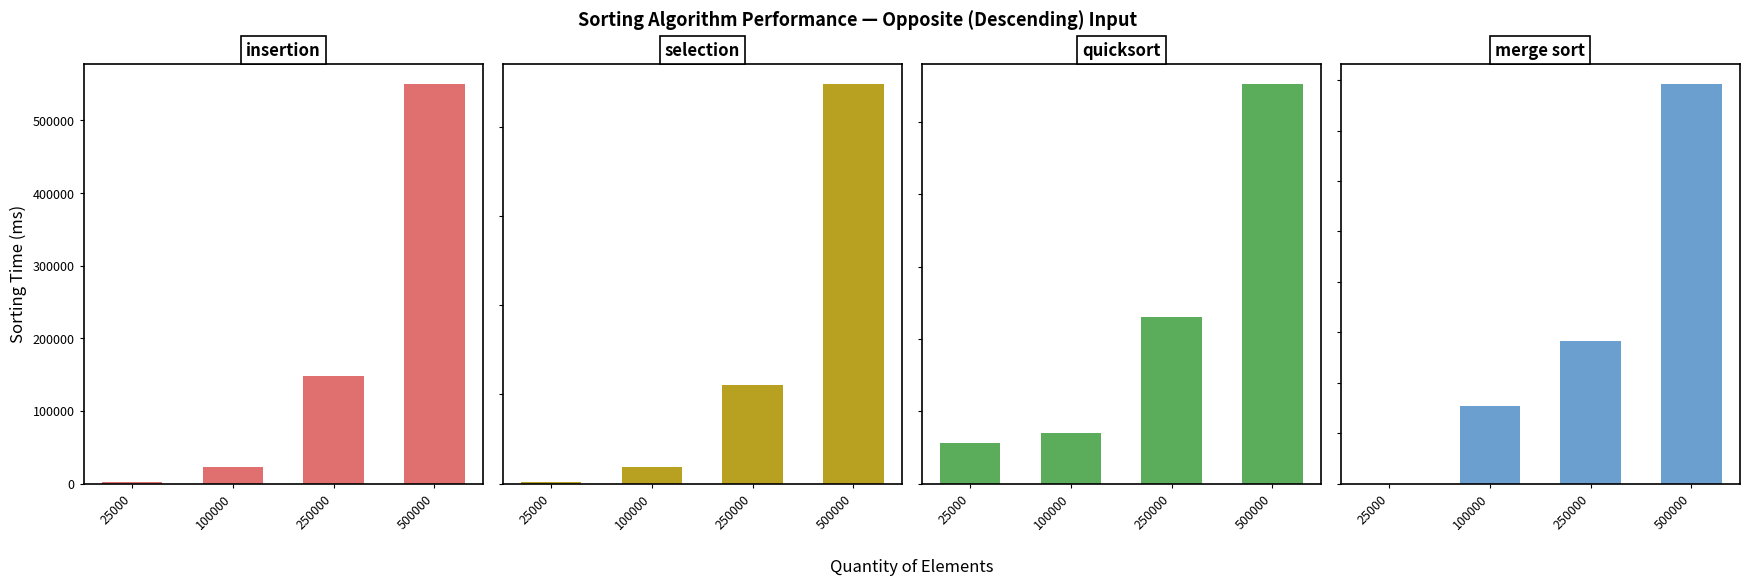

How many categories are shown in the chart?

4